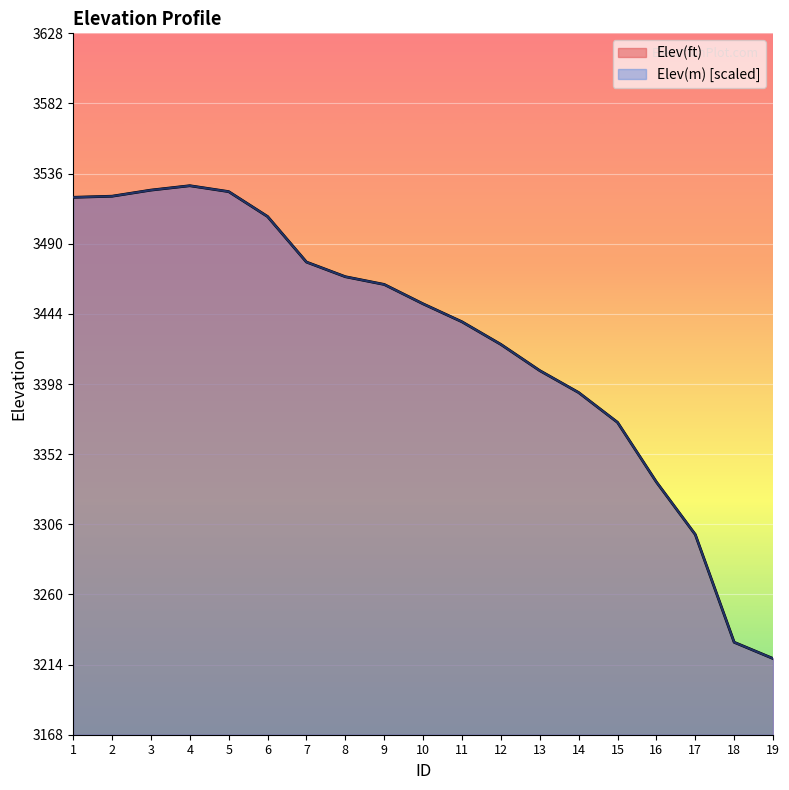

What is the difference between the maximum and minimum values in the Elev(ft) series?

310.3